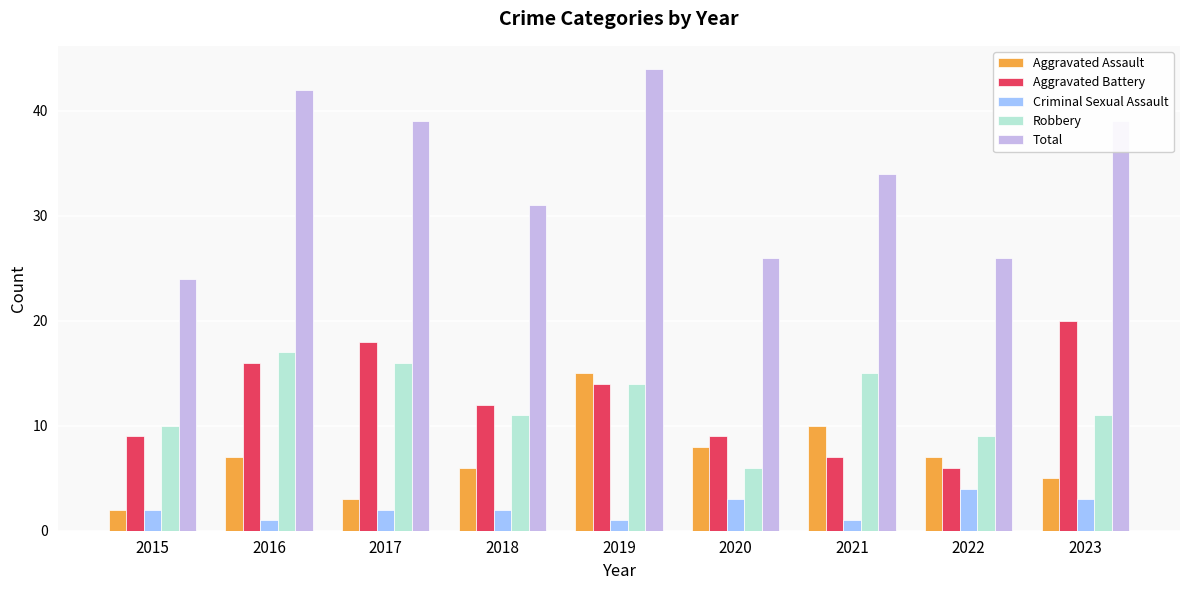

Between 2017 and 2022, which series saw the biggest shift?

Total